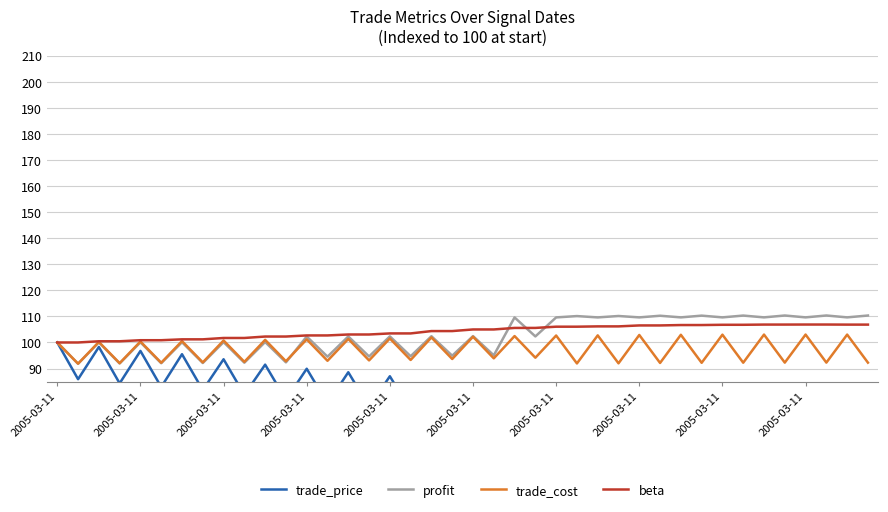

What is the spread (max minus min) of values at 33?

34.5